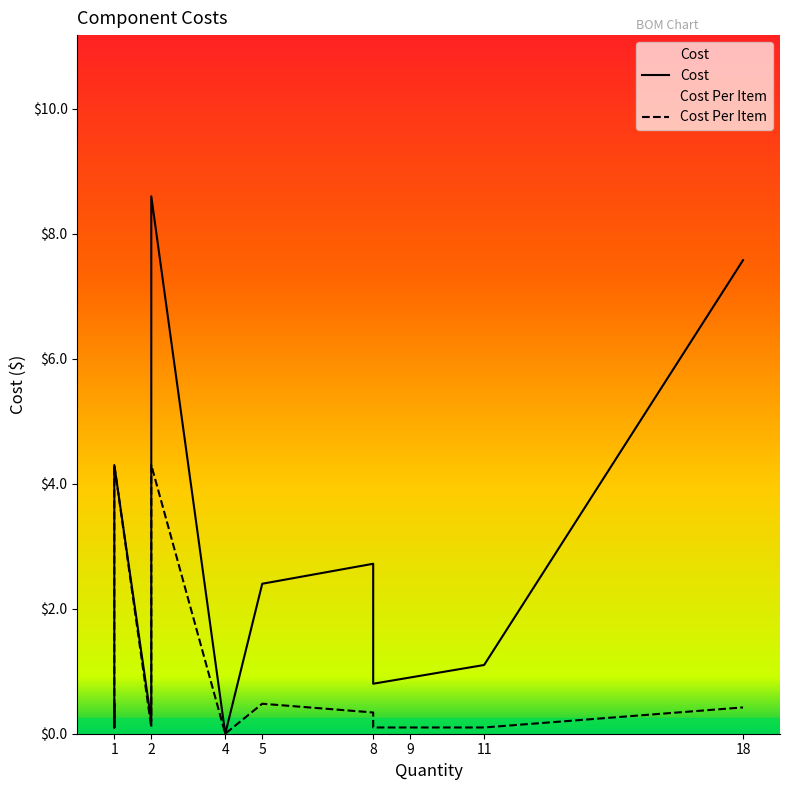

The Cost series shows 0.1 at 1. True or false?

False